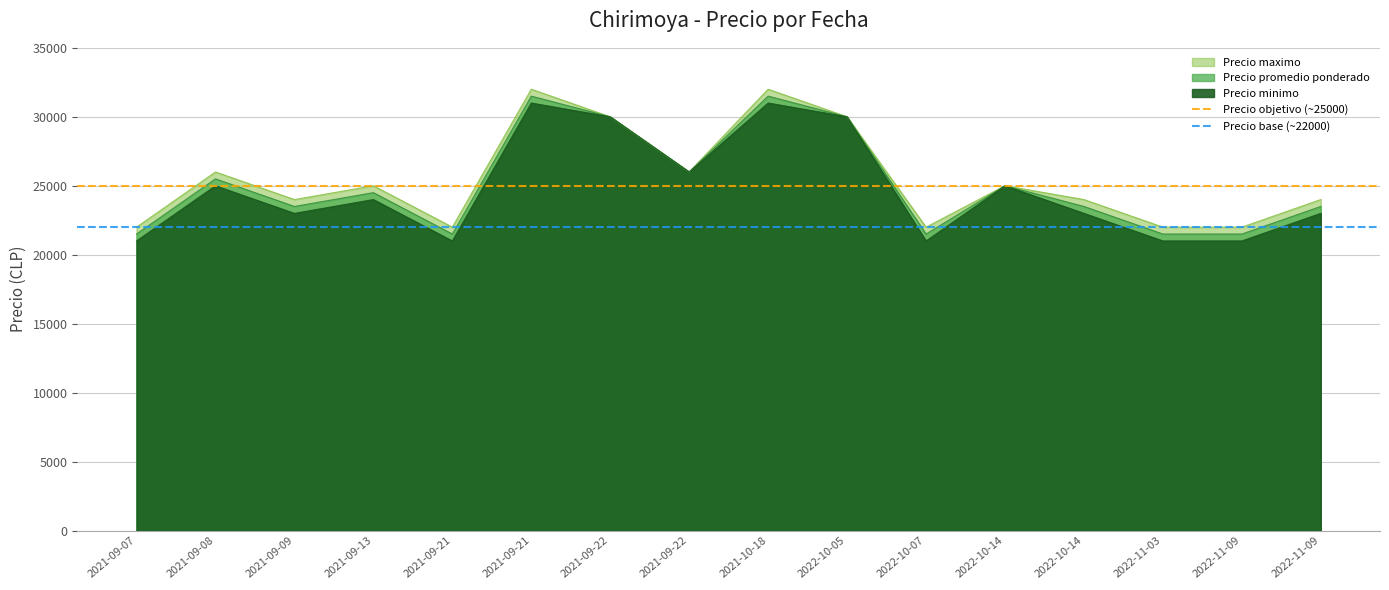

At which label does Precio objetivo (~25000) reach its peak?

2021-09-07